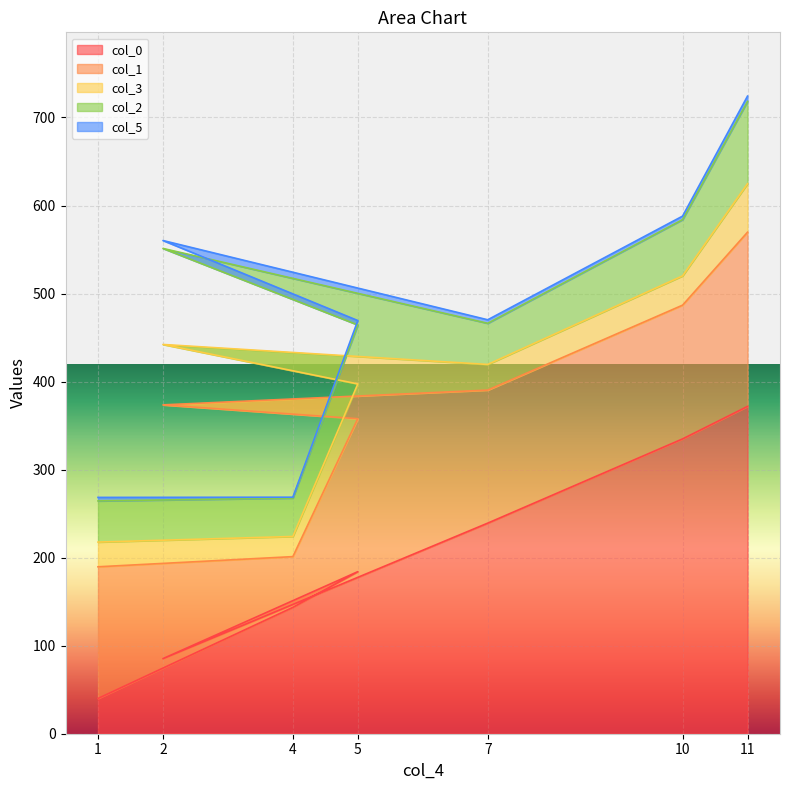

What is the label of the 1st point from the left?

1